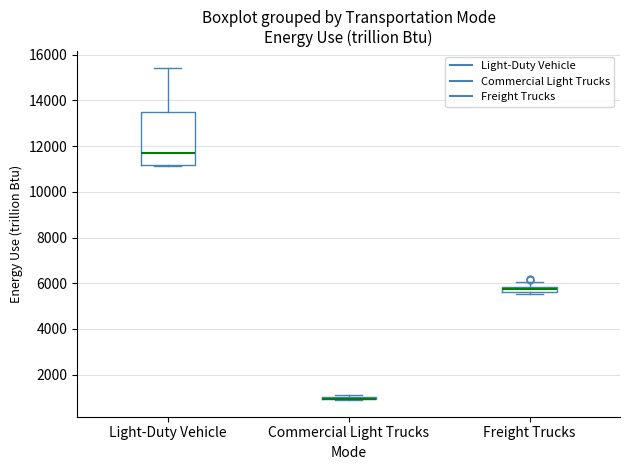

Where is the upper edge of the box for Light-Duty Vehicle on the y-axis? The values are not printed on the chart, so give them approximately, as read against the axis.

13400